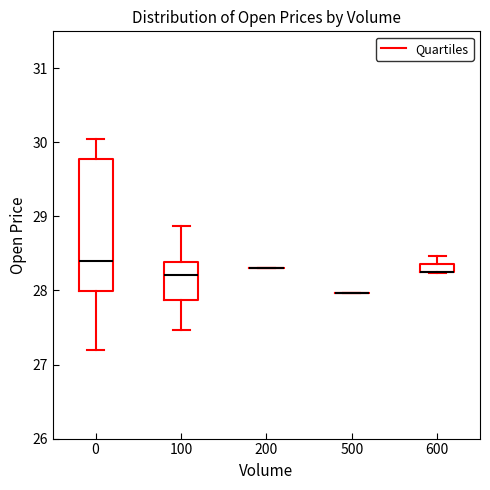

Comparing the boxes themselves (not the whiskers), which one is the tallest?

0